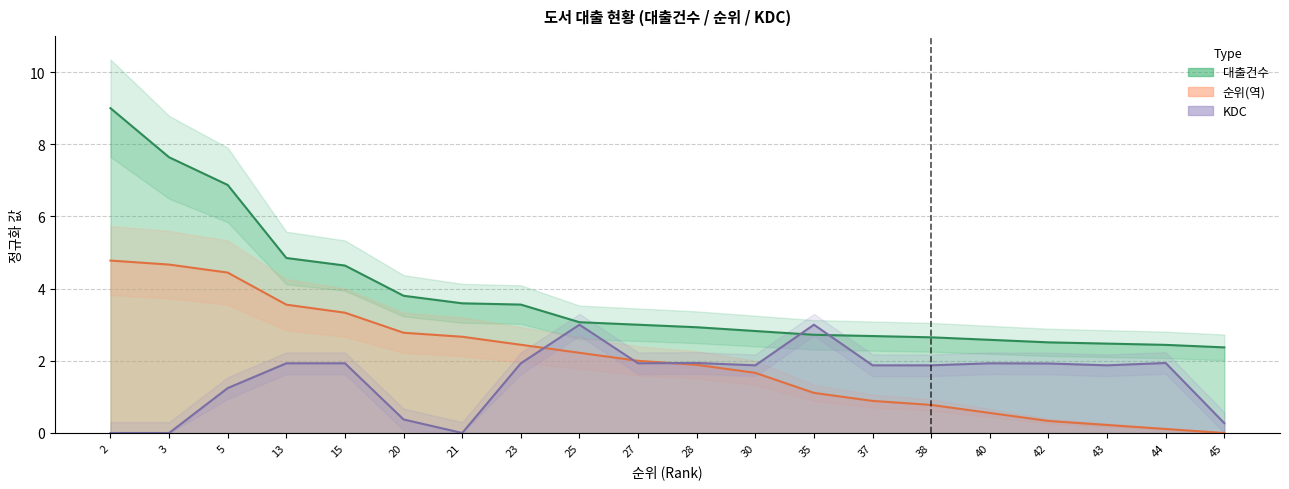

The 순위 series shows 2.8 at 20. True or false?

True